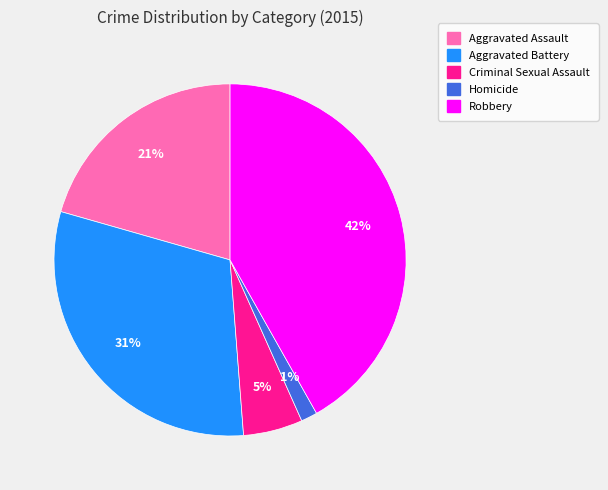

Does any single category account for the majority?

No